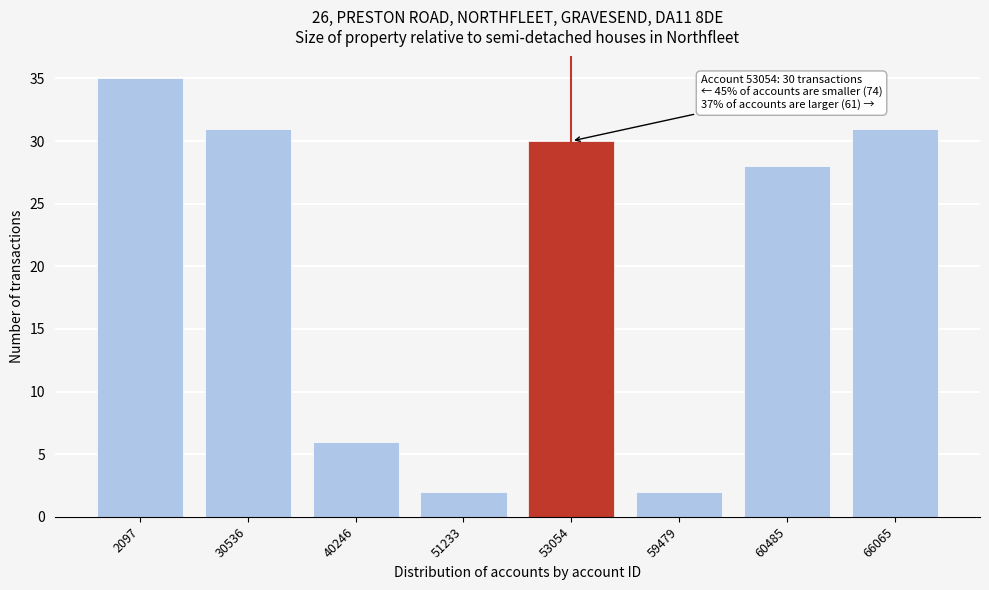

Reading right to left, what are all the values shown in this chart?

31	28	2	30	2	6	31	35